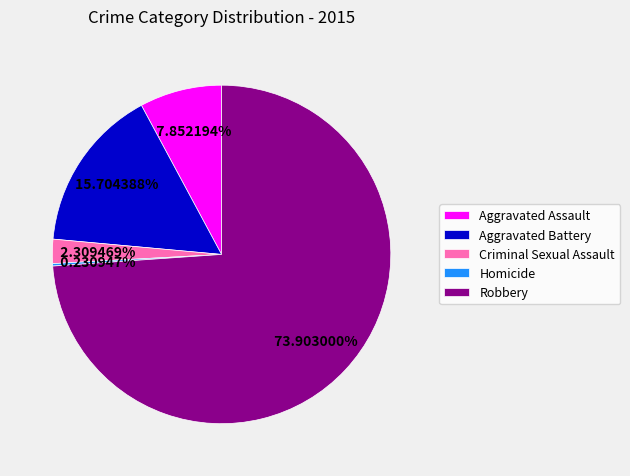

To the nearest percent, what portion does Aggravated Battery represent?

16%